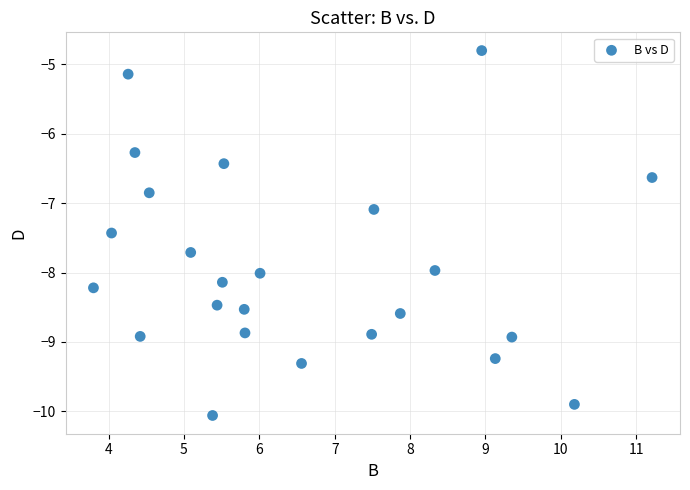

What Y value in the scatter plot is closest to -7?

-7.1